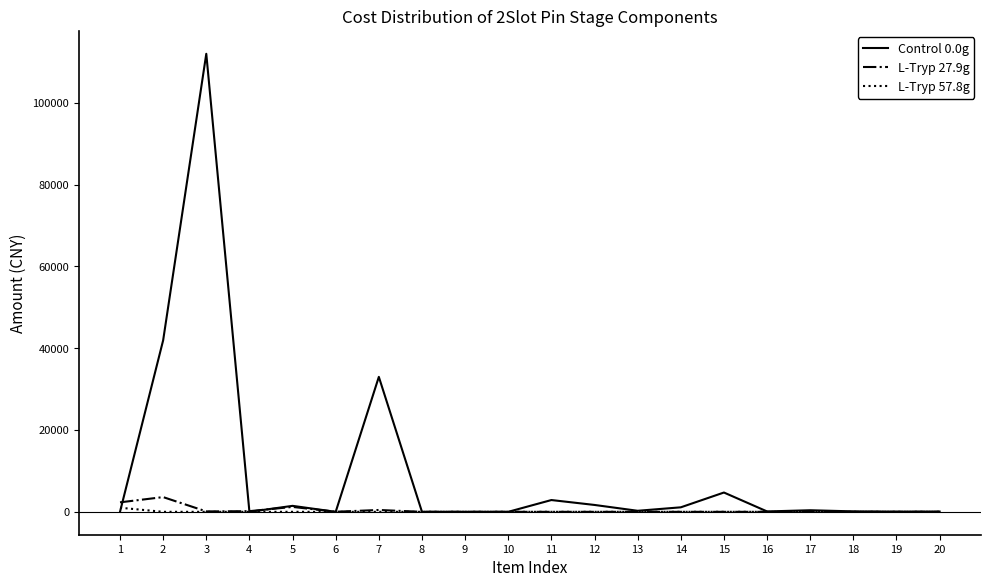

Which series has the largest range (max minus min)?

Control 0.0g